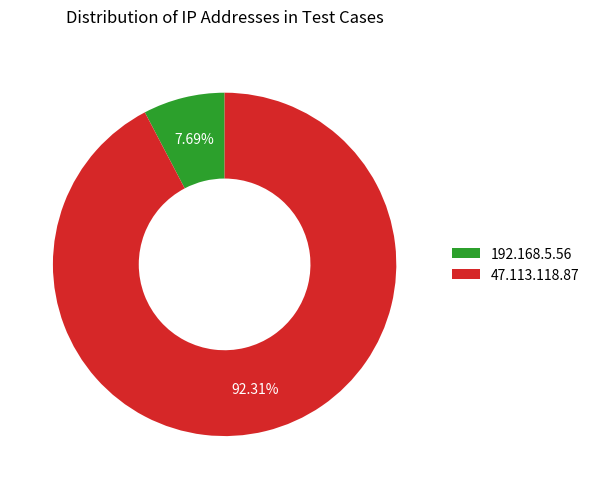

Does 192.168.5.56 account for over 50% of the chart?

No